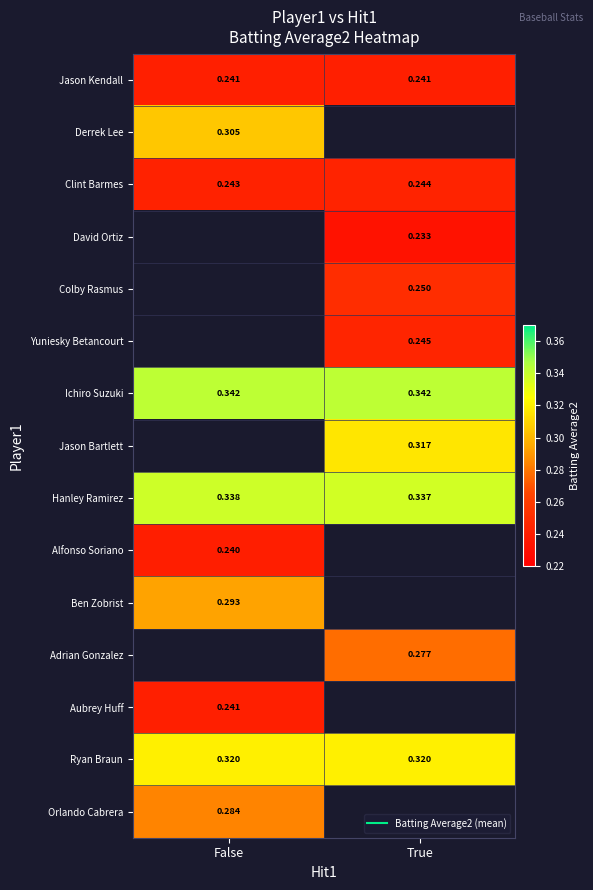

What is the lowest value of the Ryan Braun series?

0.3